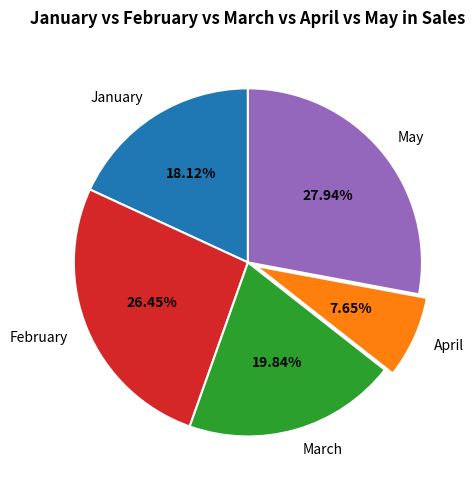

Rank the categories by value from lowest to highest.

April, January, March, February, May